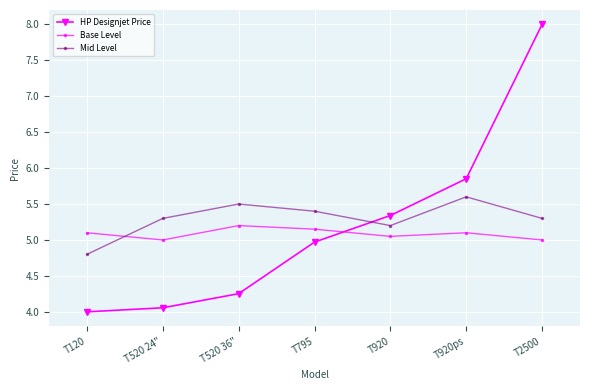

What is the sum of the Mid Level values at T520 36" and T920?

10.7